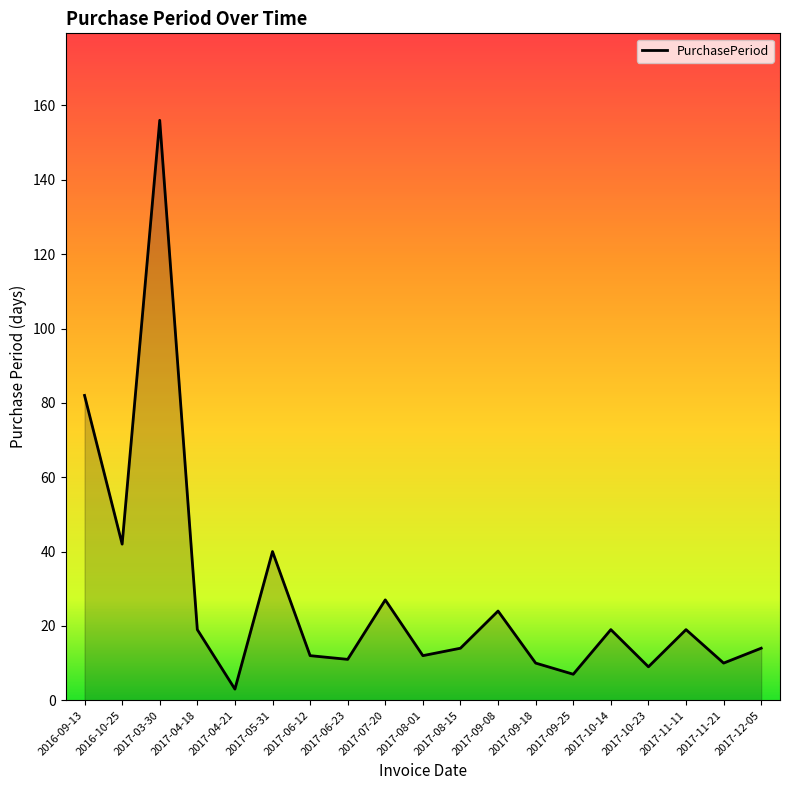

Reading left to right, transcribe all the data shown in this chart.

82	42	156	19	3	40	12	11	27	12	14	24	10	7	19	9	19	10	14